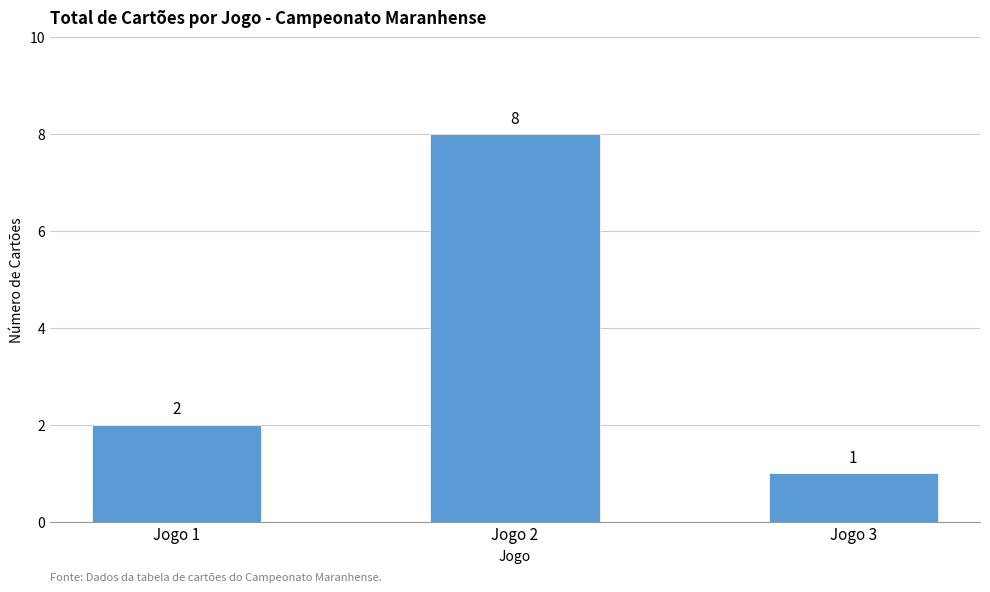

Rank the categories by value from highest to lowest.

Jogo 2, Jogo 1, Jogo 3